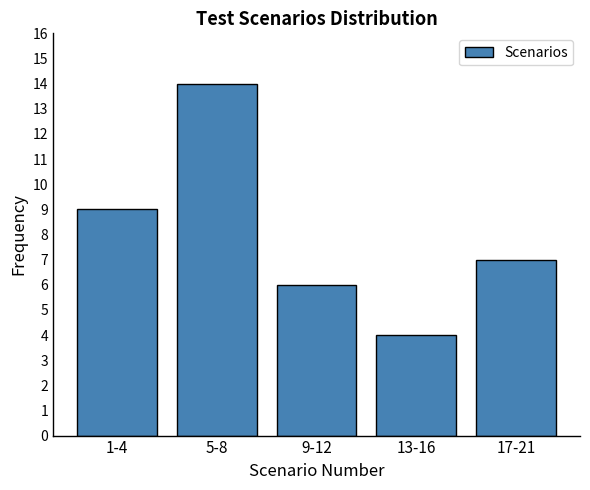

Reading left to right, extract all data points from this chart.

9	14	6	4	7